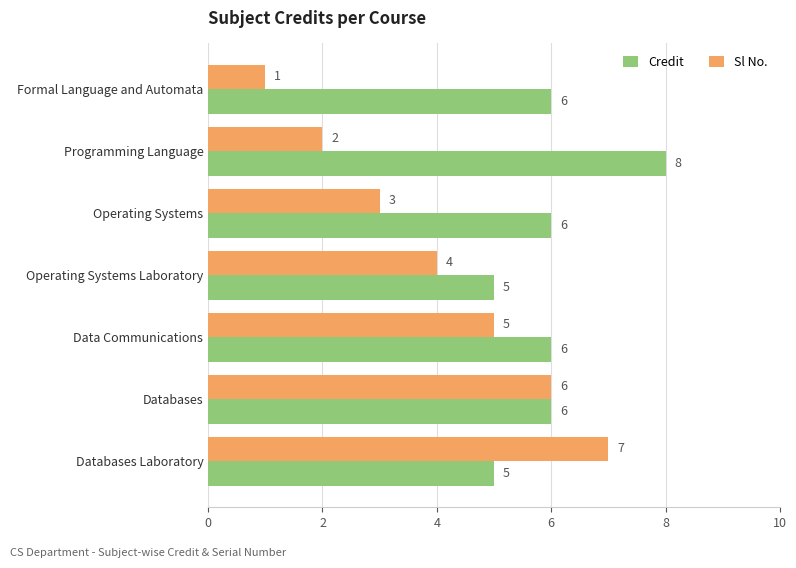

True or false: Credit has a value of 9 at Data Communications.

False